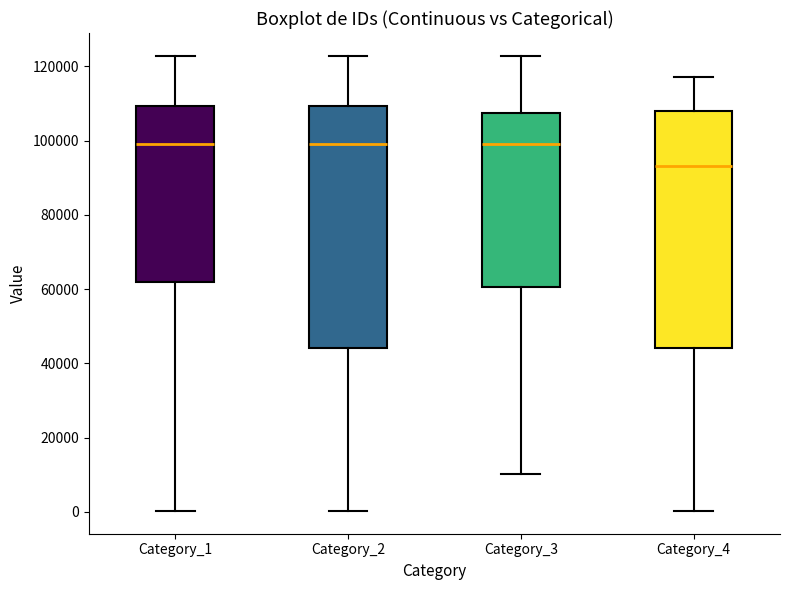

Reading left to right, transcribe this box plot: for each box, give where its median line is, the range the box spans, and where its two whiskers end, as read against the y-axis. The values are not printed on the chart, so give them approximately, as read against the axis.

Category_1: median 100000, box 62000 to 110000, whiskers 0 to 122000
Category_2: median 98000, box 44000 to 110000, whiskers 0 to 122000
Category_3: median 100000, box 60000 to 108000, whiskers 10000 to 122000
Category_4: median 94000, box 44000 to 108000, whiskers 0 to 118000